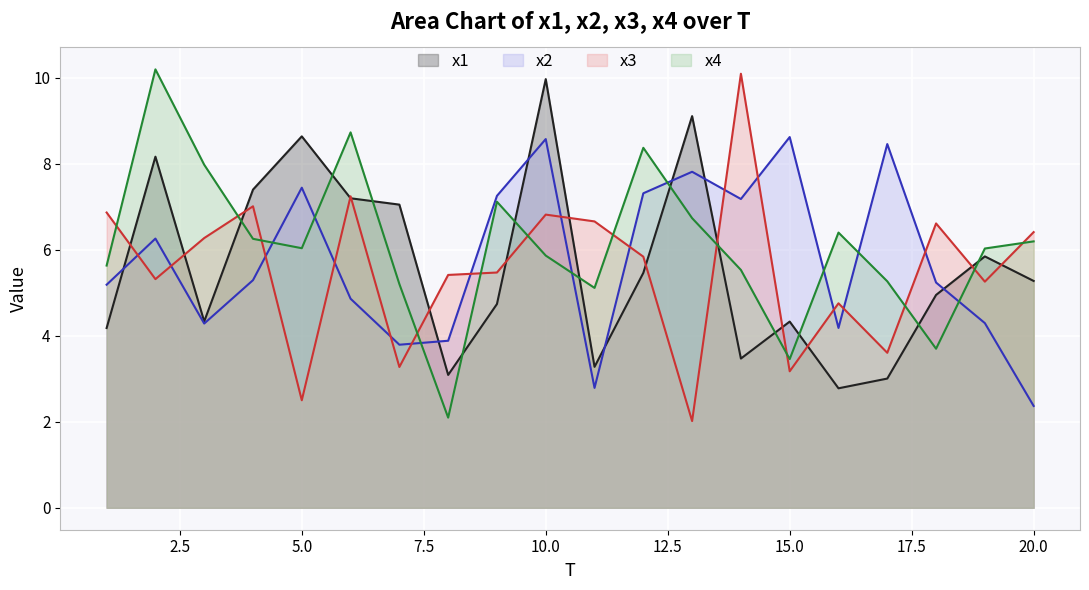

In x1, how many points are higher than both neighbors (excluding endpoints)?

6